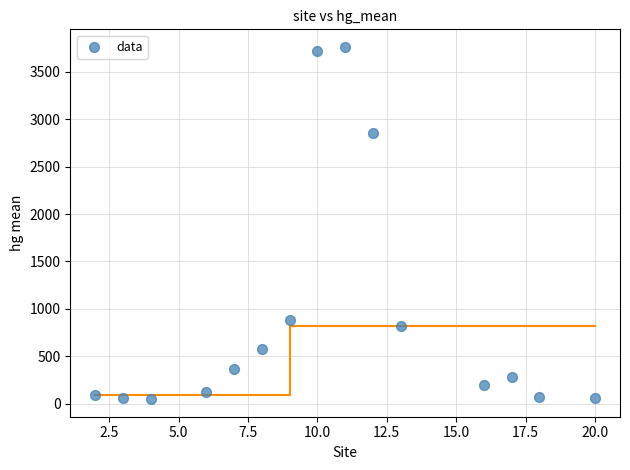

What is the range of Y values (max minus min)?

3716.9